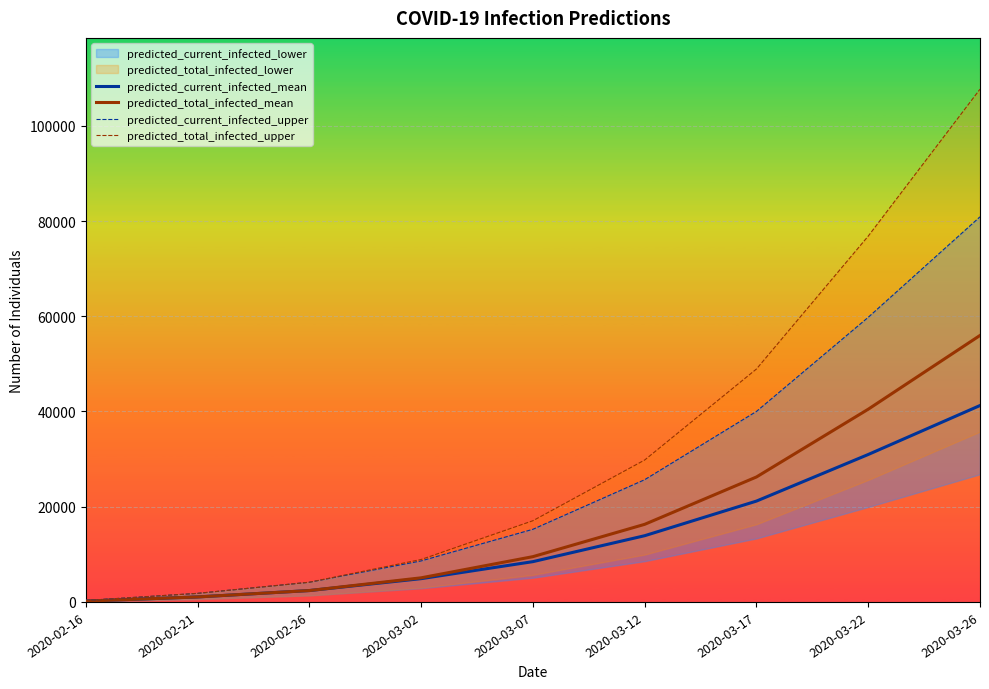

At which label is predicted_total_infected_mean closest to 28074?

2020-03-17